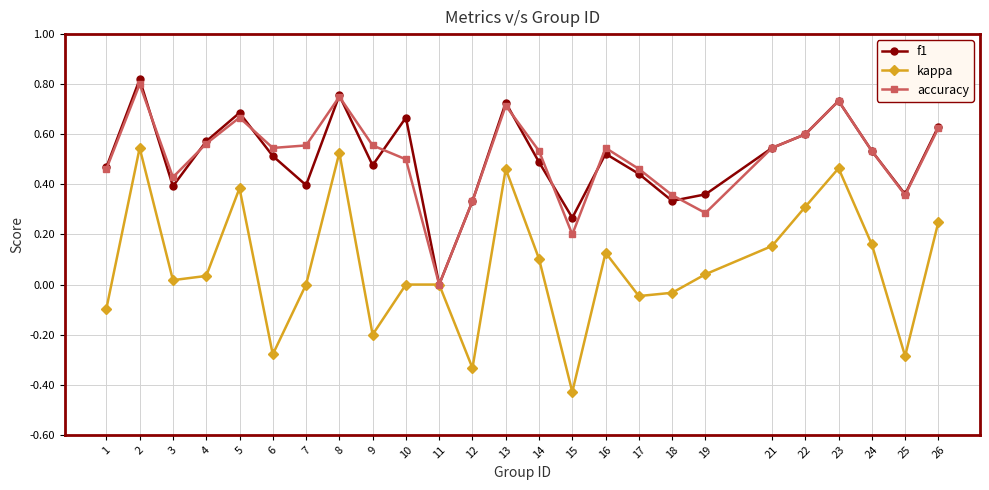

Which series changed the most between 17 and 19?

accuracy